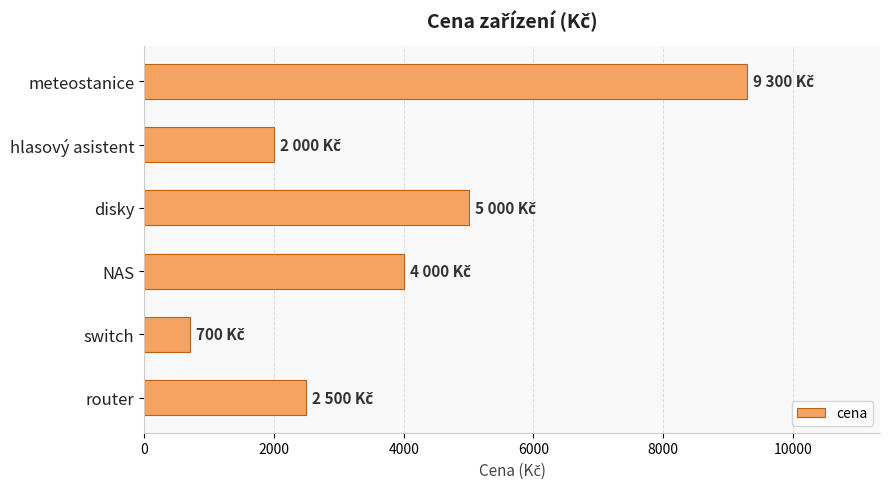

Are the bars horizontal?

Yes